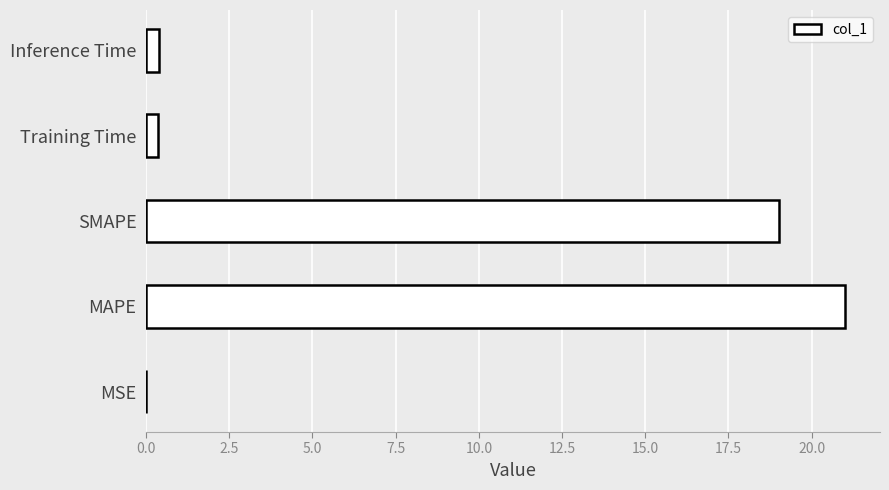

Which category has the highest value across all series?

MAPE